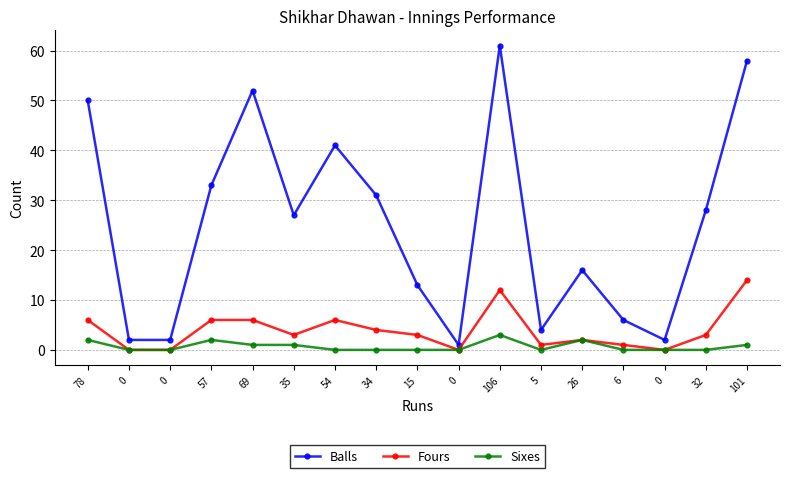

Reading right to left, extract all data points from this chart.

Balls: 101=58	32=28	0=2	6=6	26=16	5=4	106=61	0=1	15=13	34=31	54=41	35=27	69=52	57=33	0=2	0=2	78=50
Fours: 101=14	32=3	0=0	6=1	26=2	5=1	106=12	0=0	15=3	34=4	54=6	35=3	69=6	57=6	0=0	0=0	78=6
Sixes: 101=1	32=0	0=0	6=0	26=2	5=0	106=3	0=0	15=0	34=0	54=0	35=1	69=1	57=2	0=0	0=0	78=2